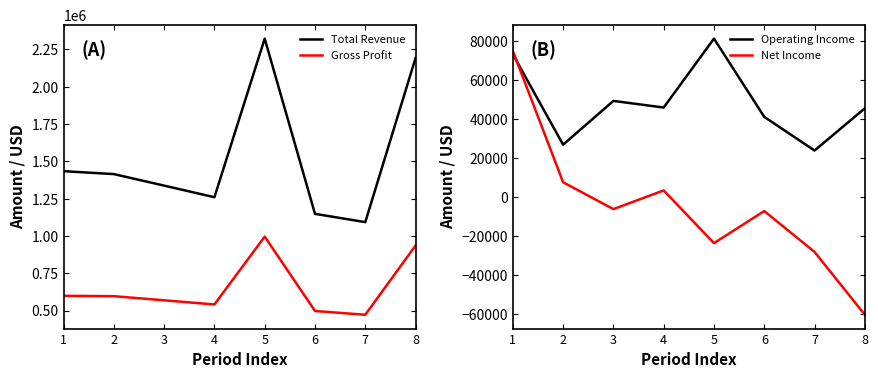

How many lines are shown in the chart?

4